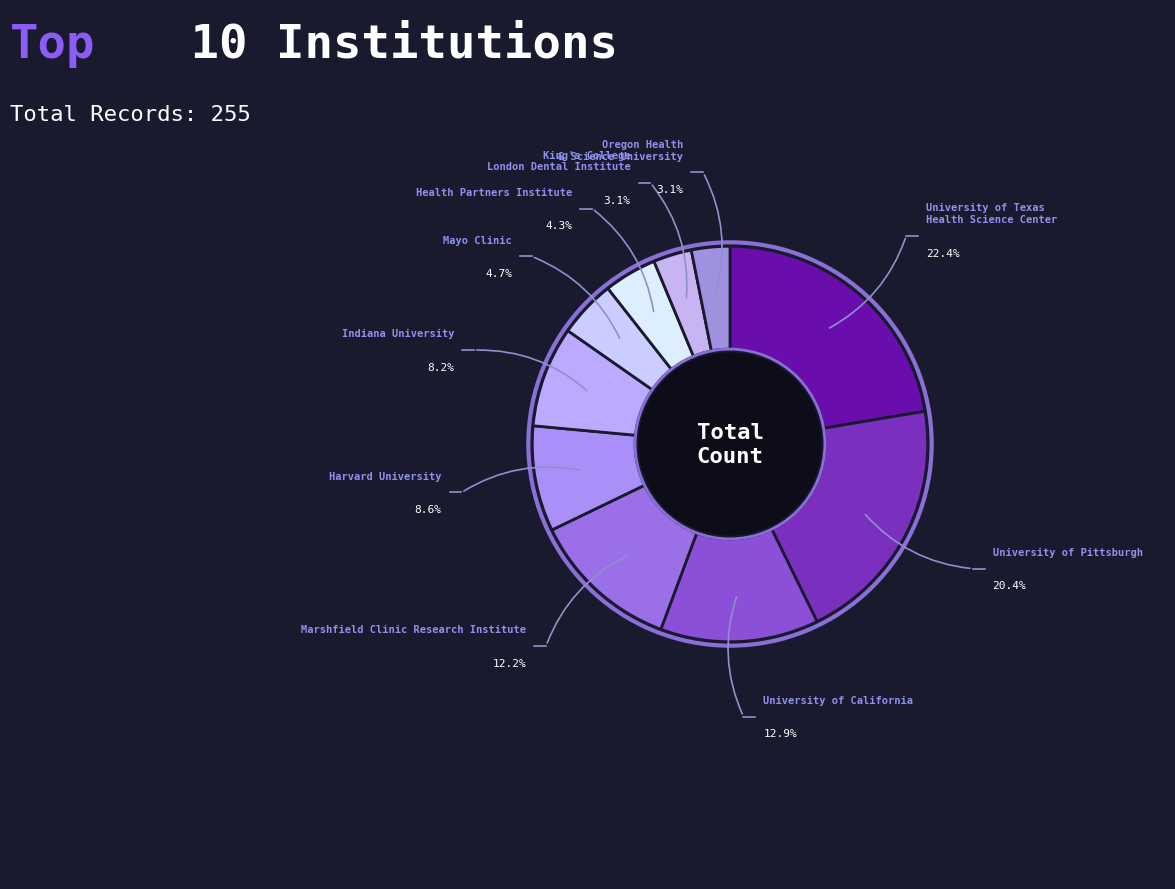

Count the number of slices in the pie.

10